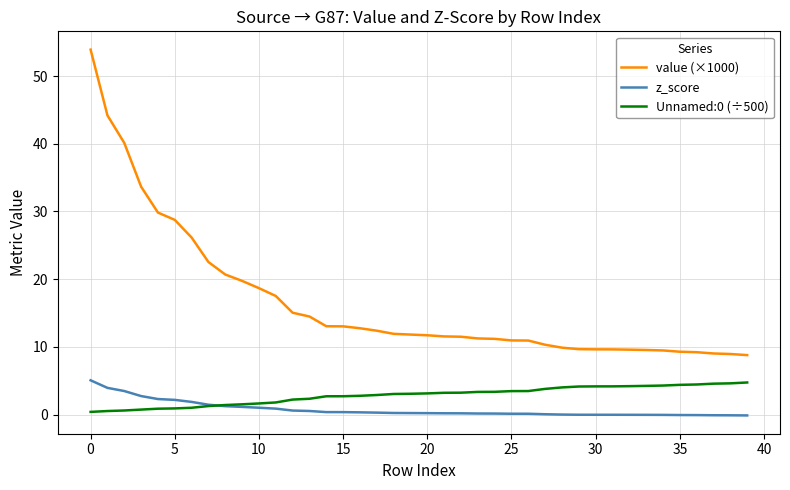

Which series has the largest total across all categories?

value (×1000)